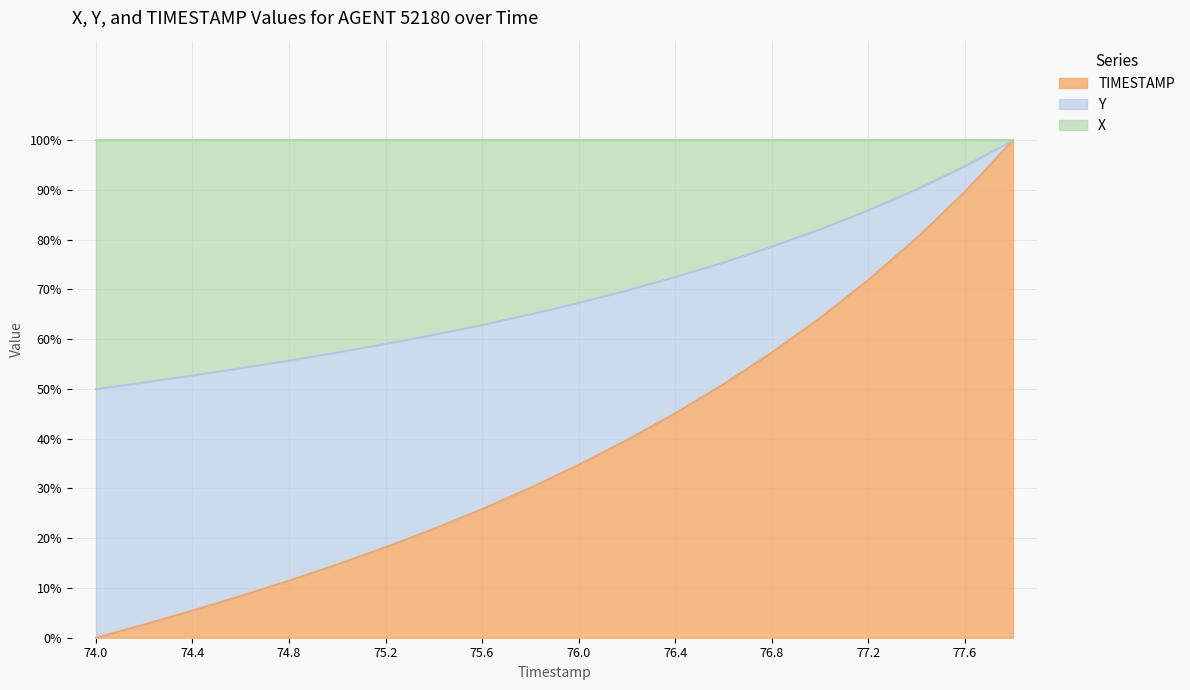

What is the total value across all series at 76.4?

100.0